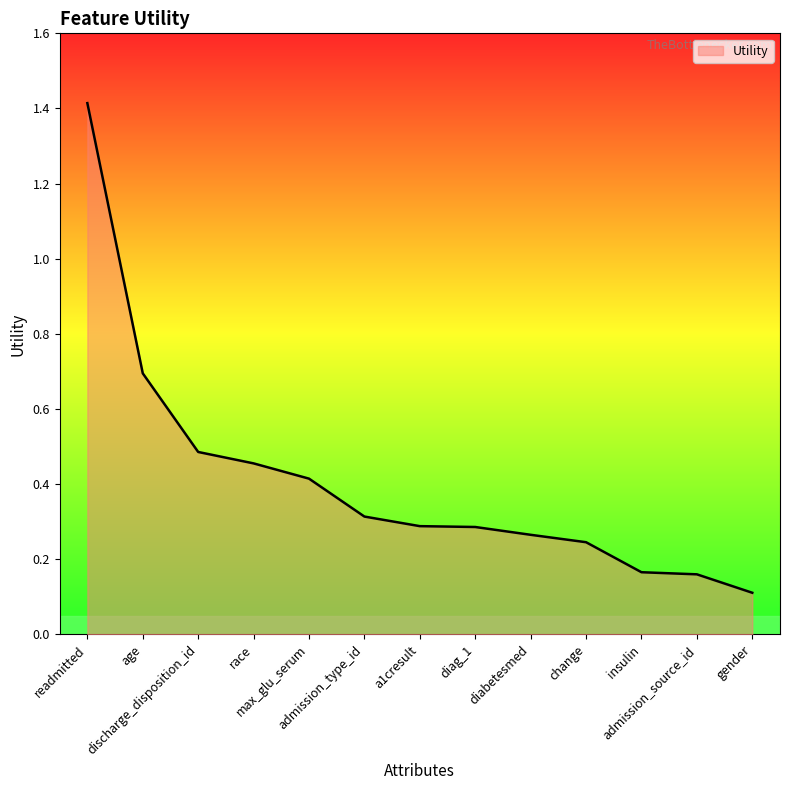

The chart shows a value of 0.4 at max_glu_serum. True or false?

True